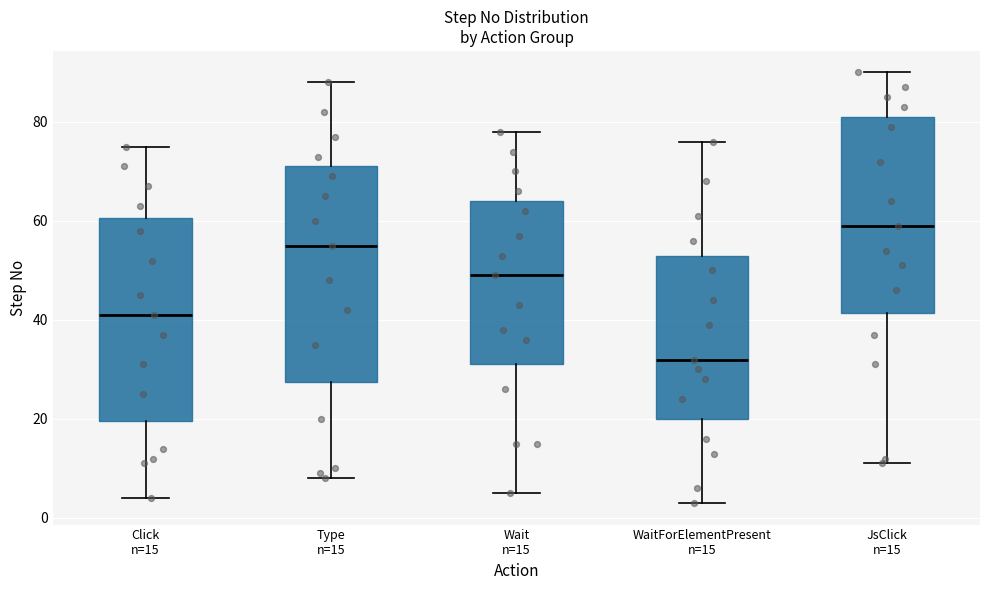

Which box has the highest median line?

JsClick n=15